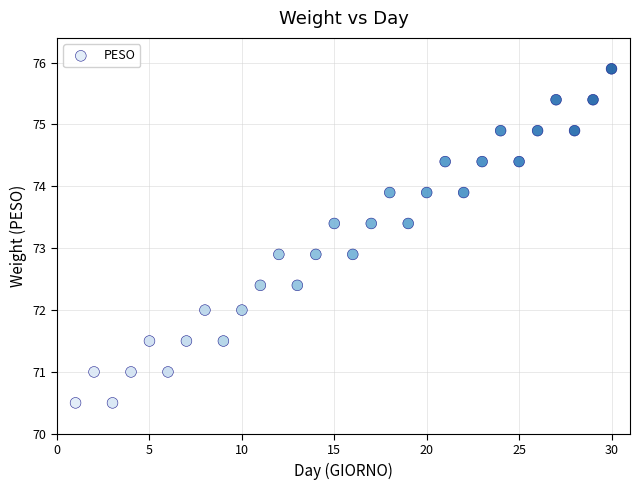

What is the range of Y values (max minus min)?

5.4